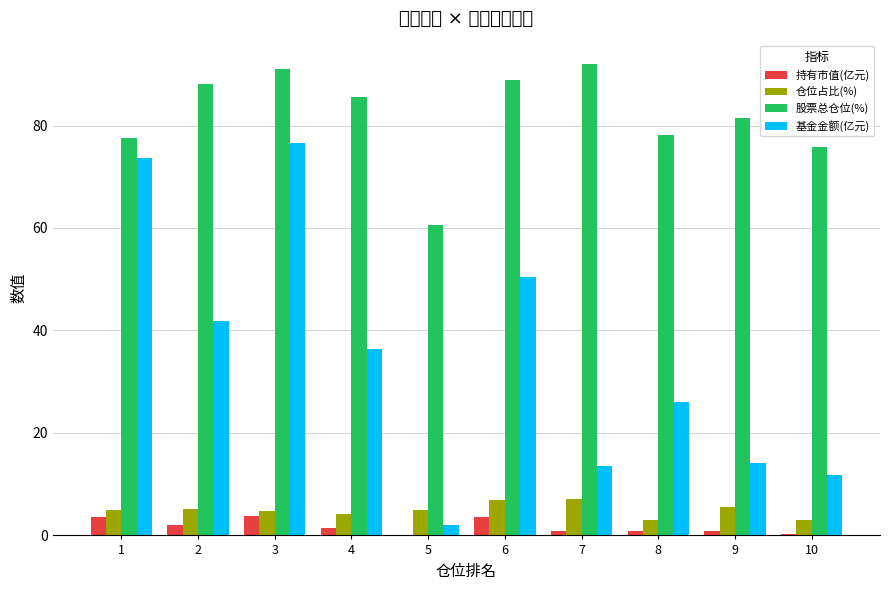

Is the value of 仓位占比(%) at 1 greater than the value of 基金金额(亿元) at 5?

Yes